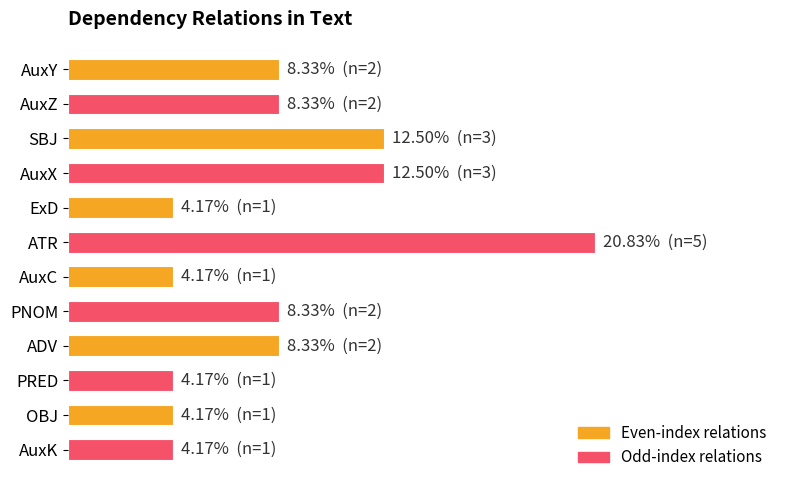

Does the chart contain any negative values?

No